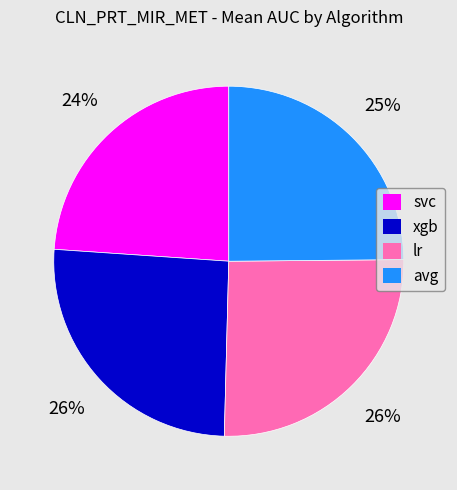

What is the smallest slice in the pie chart?

svc